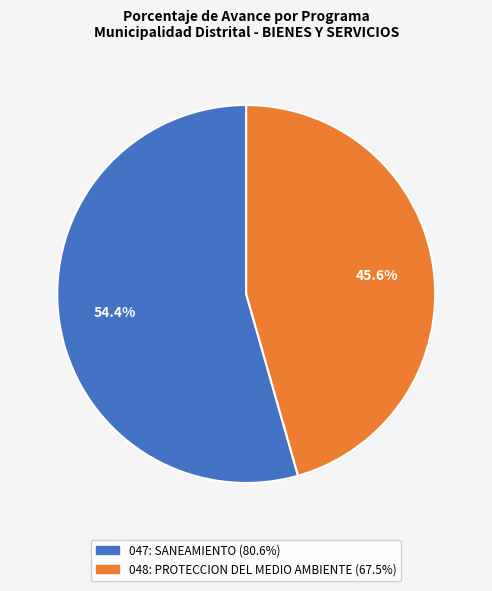

Approximately how many times larger is the value at 048: PROTECCION DEL MEDIO AMBIENTE compared to 047: SANEAMIENTO?

0.8